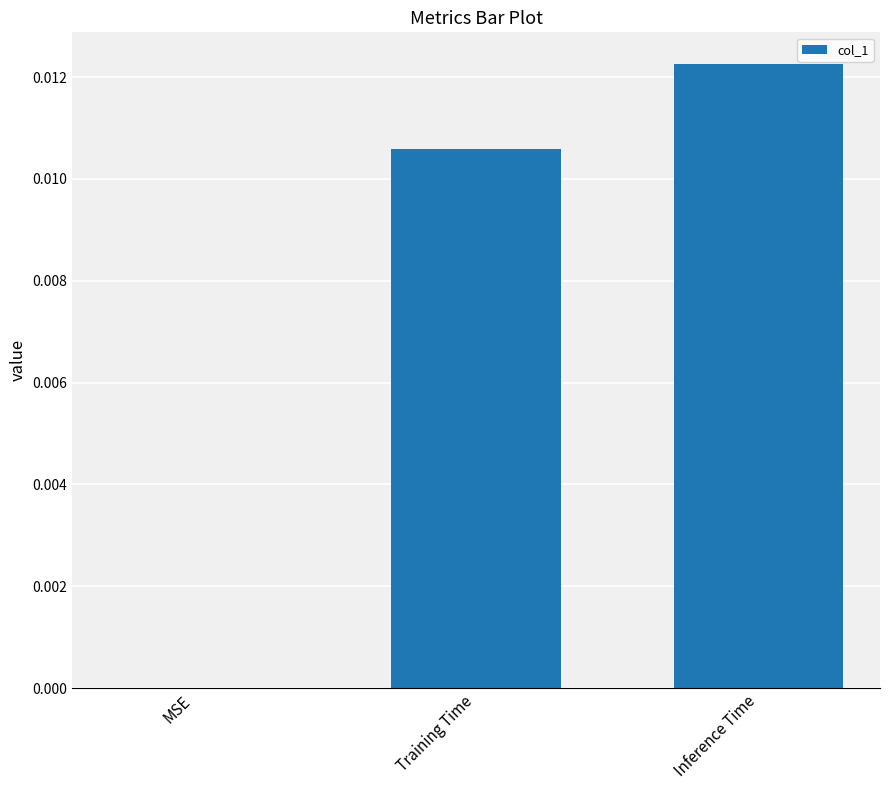

Between Training Time and Inference Time, which is larger?

Inference Time